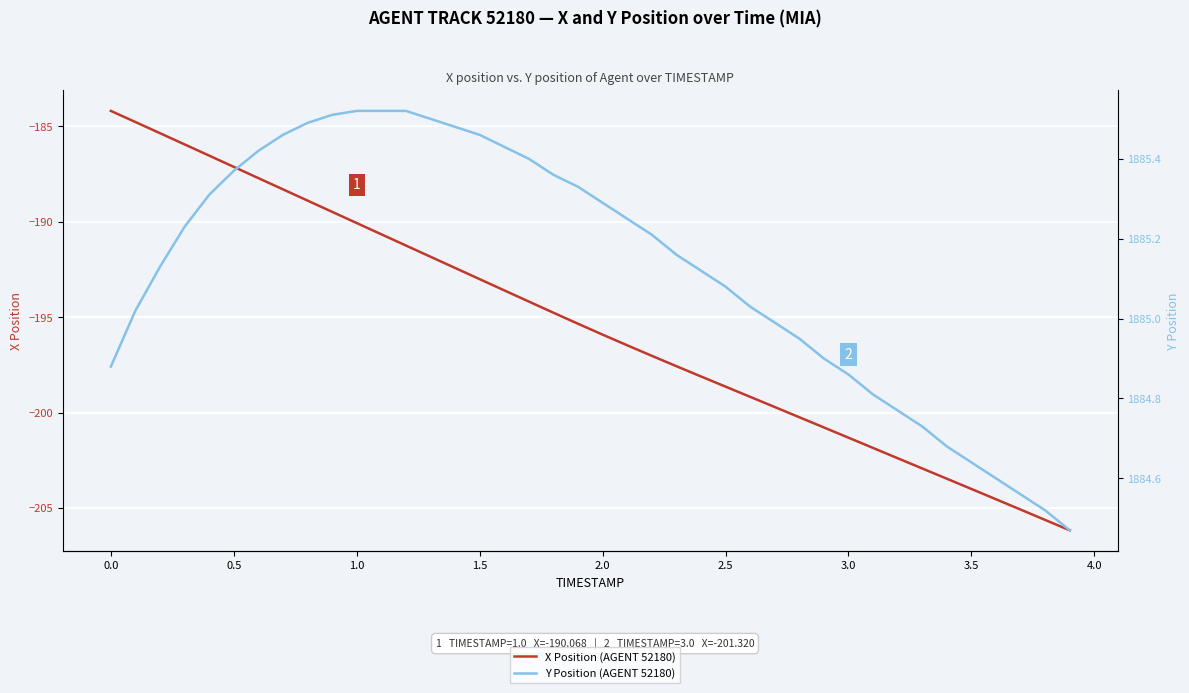

What is the greatest value displayed?

1885.5